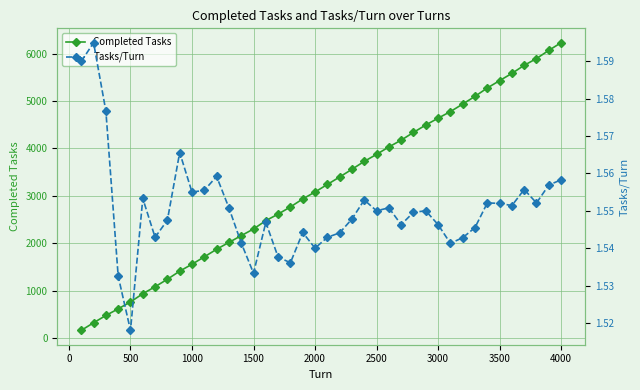

What is the maximum value for Completed Tasks?

6233